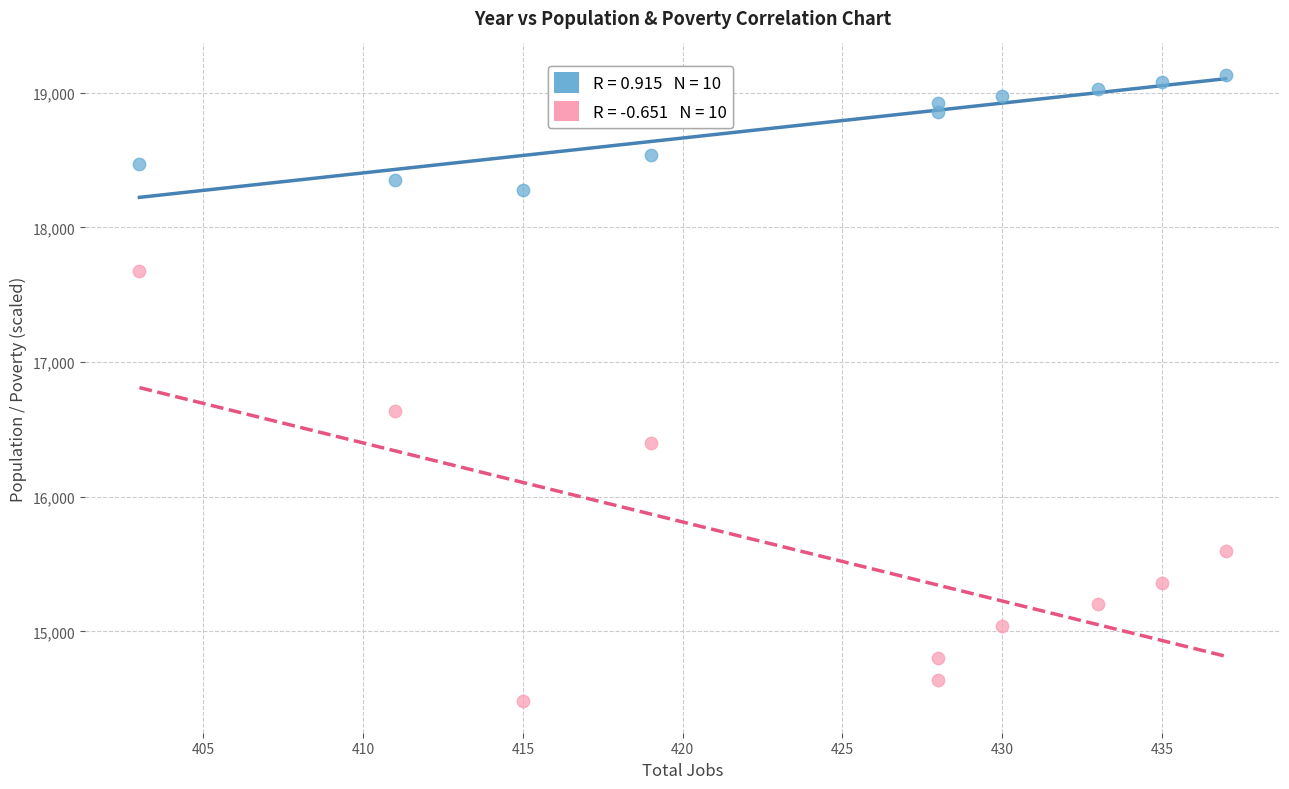

Across all data points, what is the range of X values (max minus min)?

34